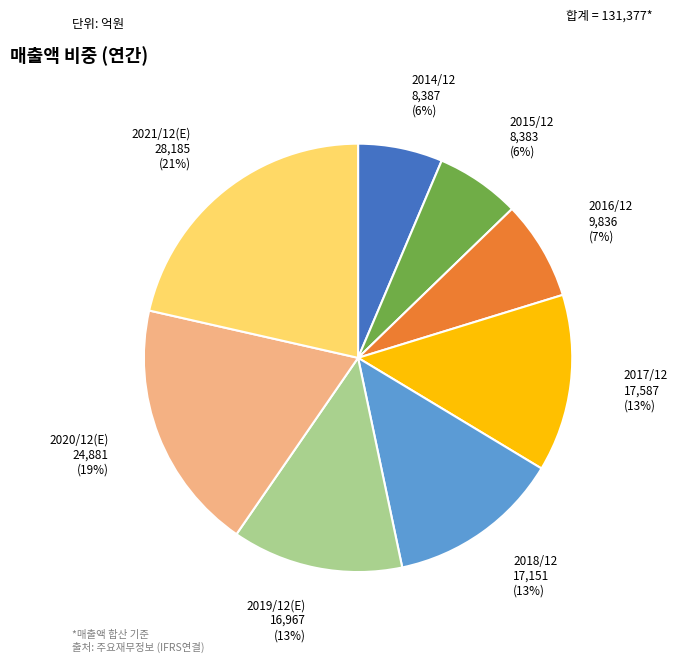

To the nearest percent, what is the difference between the 2020/12(E) and 2014/12 slice percentages?

13%